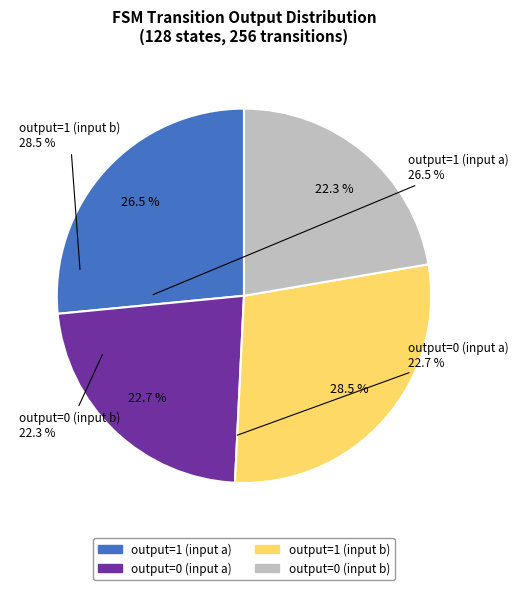

Does any single category account for the majority?

No